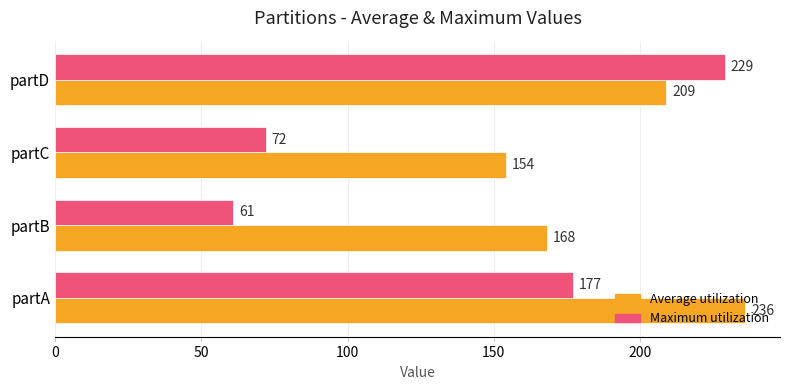

What is the approximate value of Maximum utilization at partA?

177